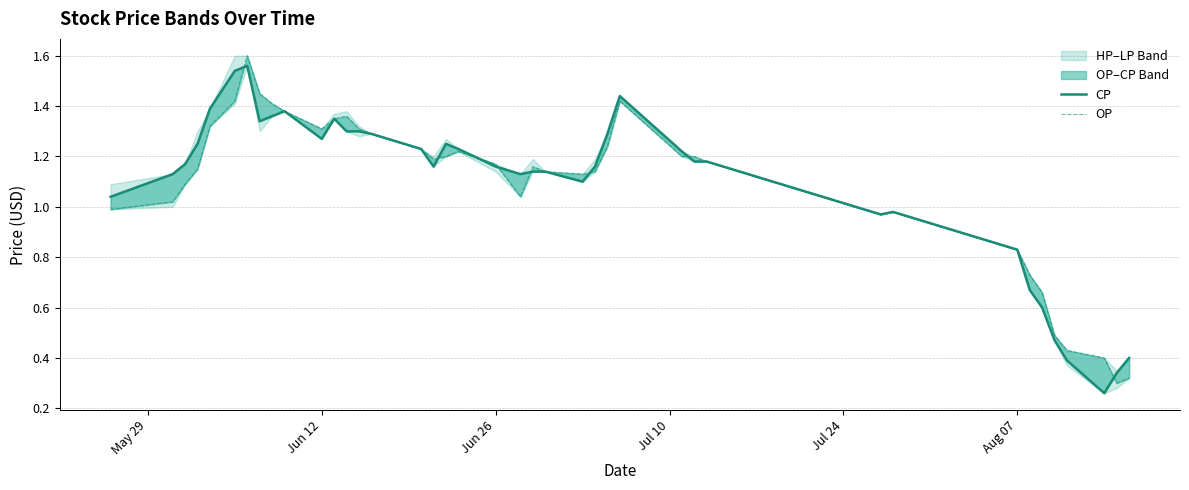

True or false: CP has a value of 0.8 at 35.

False